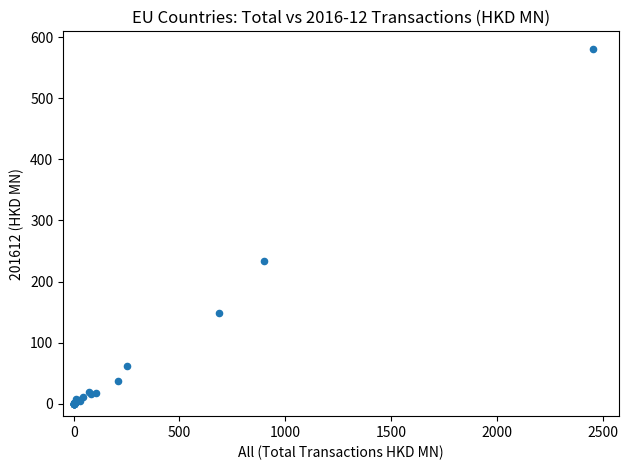

What Y value in the scatter plot is closest to 290?

233.6